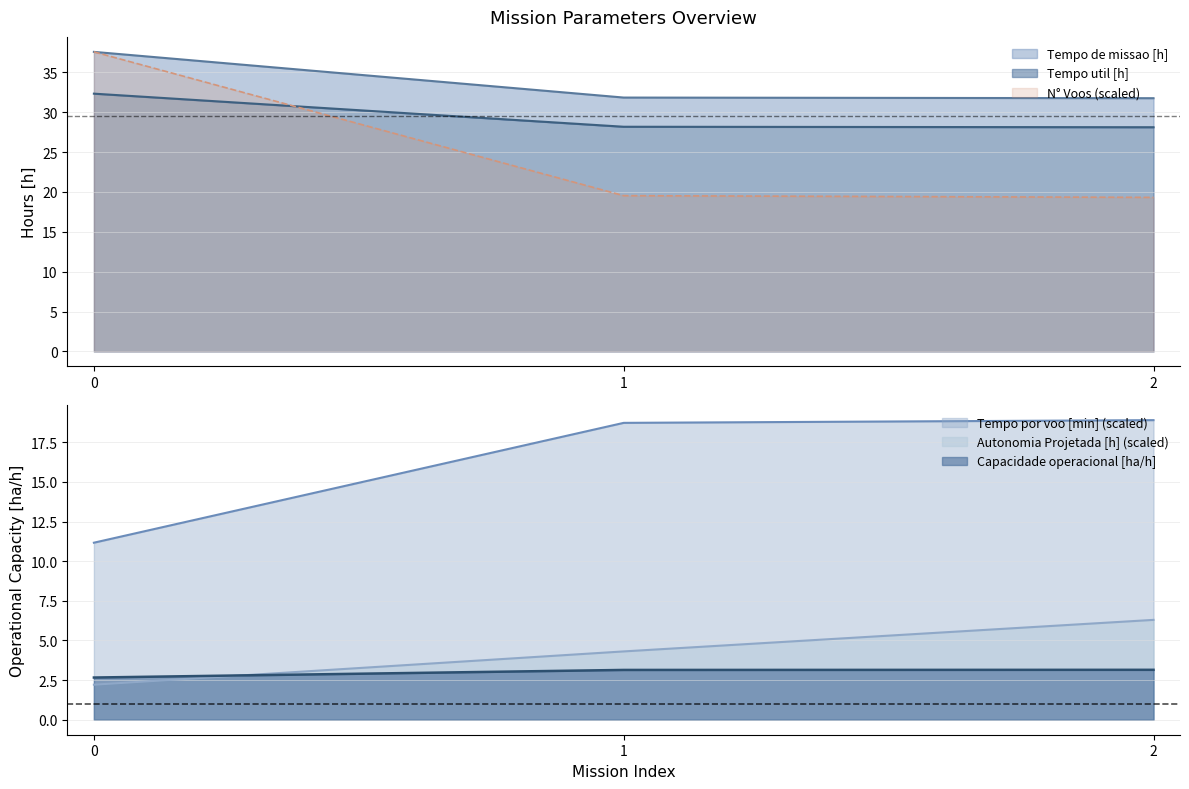

Reading left to right, what are all the values shown in this chart?

Capacidade operacional [ha/h]: 2.7	3.1	3.1
Tempo de missao [h]: 37.6	31.8	31.8
Tempo util [h]: 32.3	28.2	28.1
Tempo por voo [min]: 11.2	18.7	18.9
Autonomia Projetada [h]: 2.2	4.3	6.3
N° Voos: 37.6	19.5	19.3